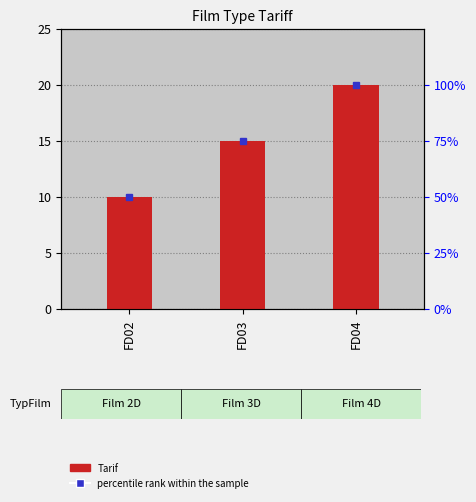

Does the chart contain any negative values?

No